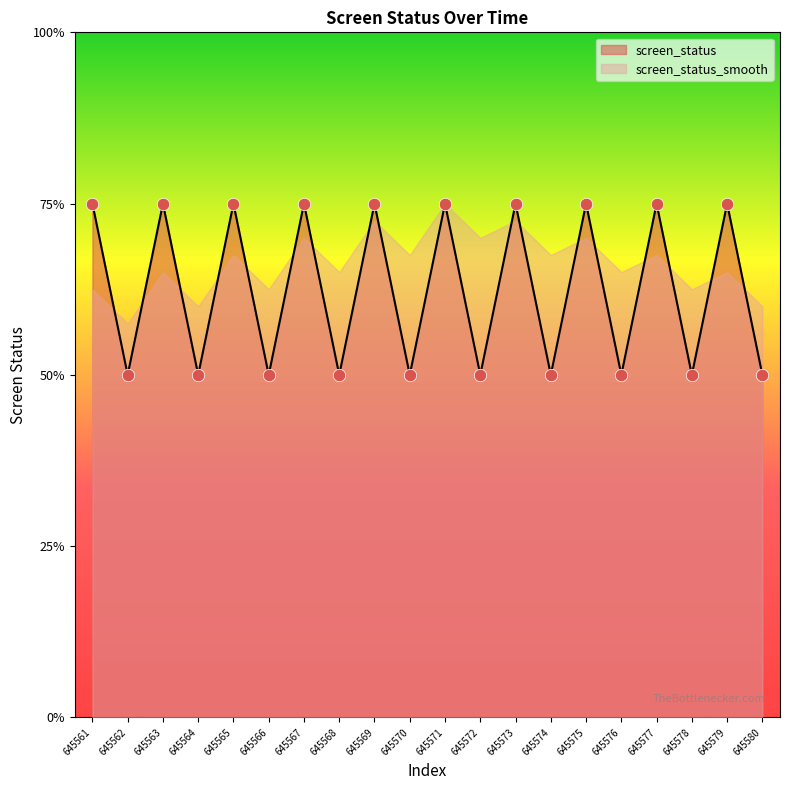

Which has a higher value, 645561 or 645562?

645561